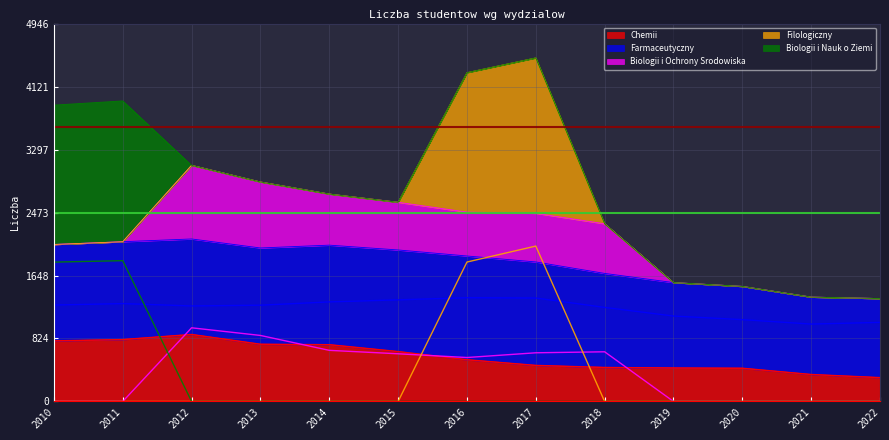

Which series has the largest total across all categories?

Farmaceutyczny